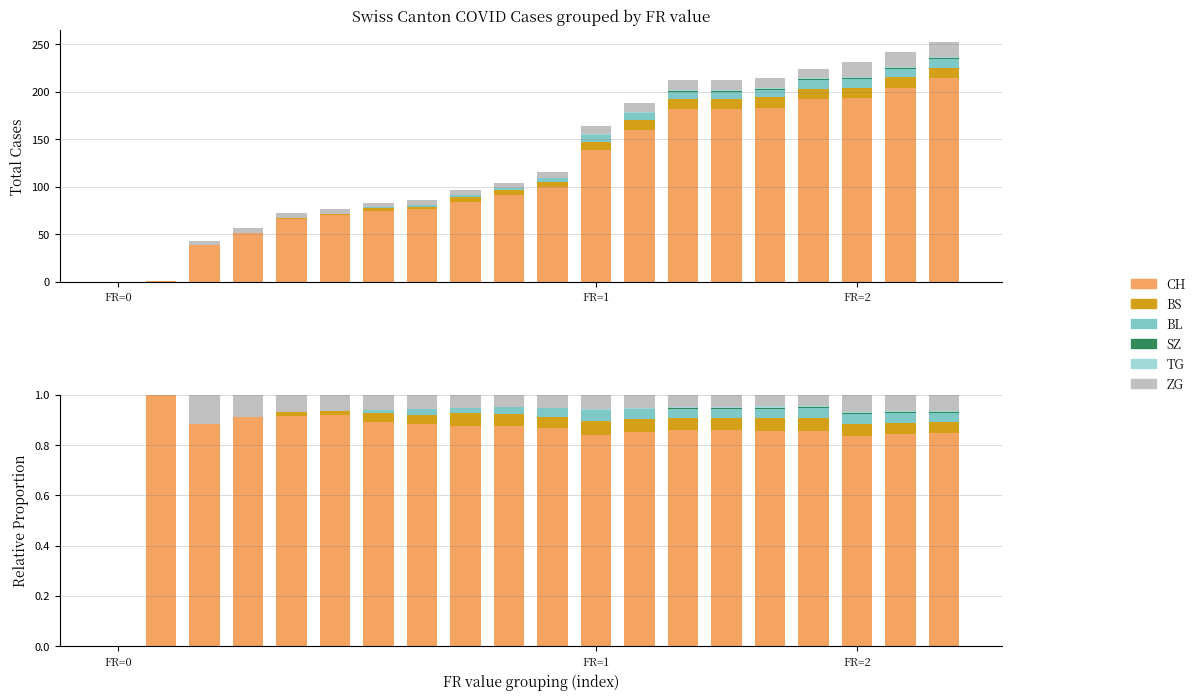

What is the label of the 15th bar from the right?

5